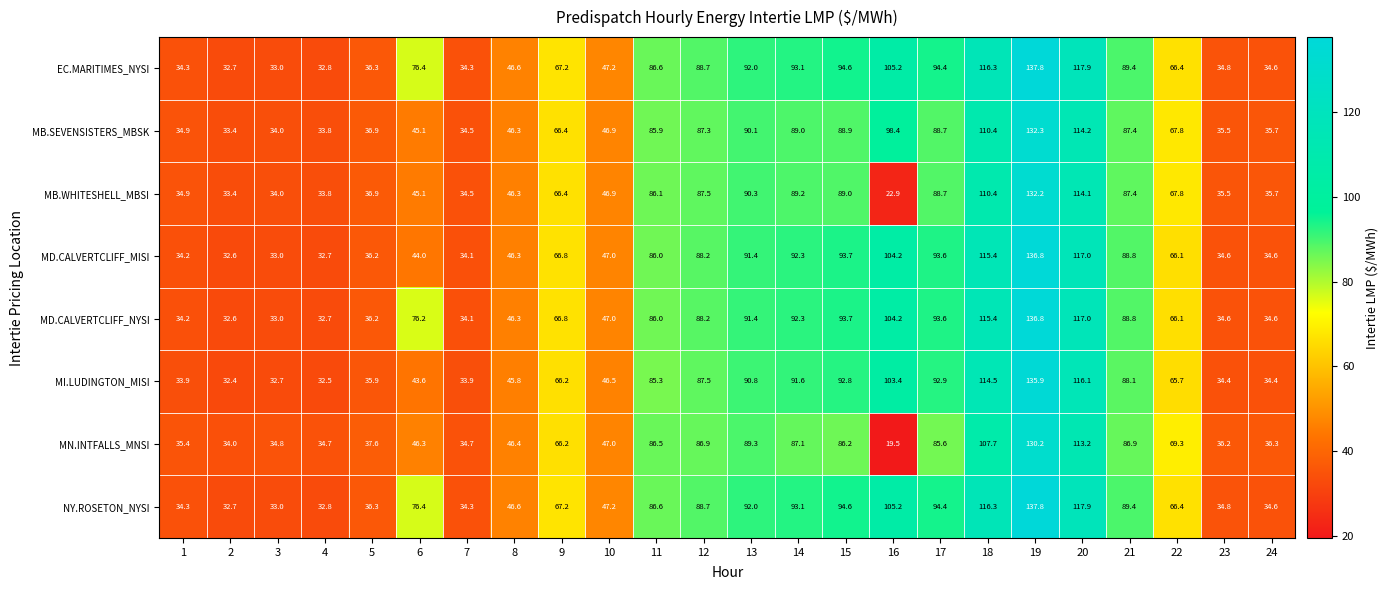

At which category is the sum across all series the highest?

19